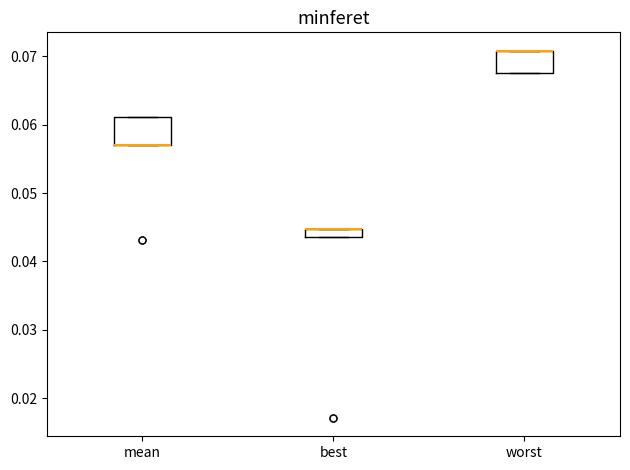

Where is the upper edge of the box for mean on the y-axis? The values are not printed on the chart, so give them approximately, as read against the axis.

0.061